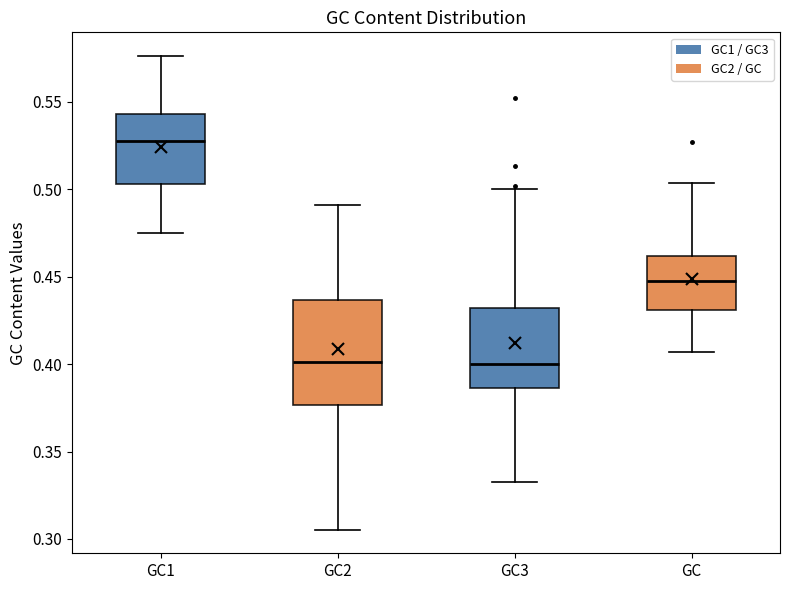

Comparing the boxes themselves (not the whiskers), which one is the tallest?

GC2